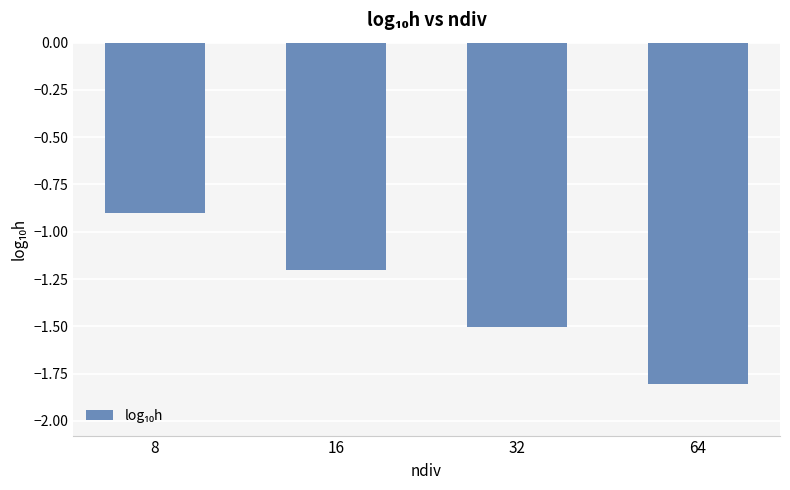

Reading right to left, what are all the values shown in this chart?

-1.8	-1.5	-1.2	-0.9